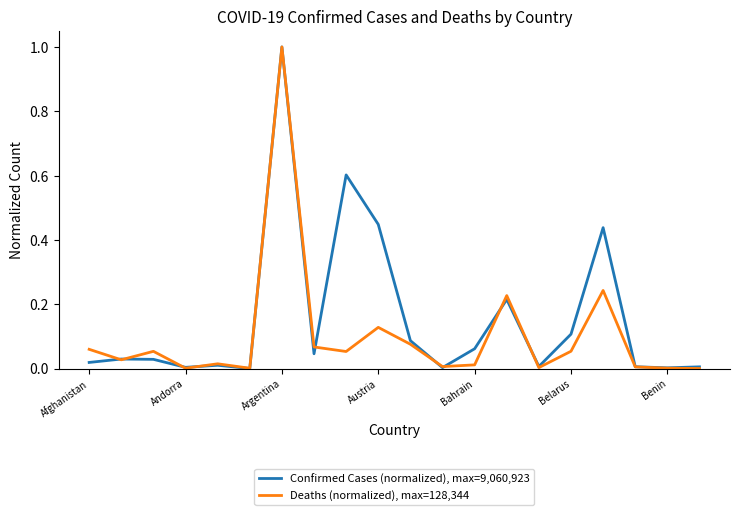

What is the difference between the maximum and minimum values in the Confirmed Cases (normalized), max=9,060,923 series?

1.0